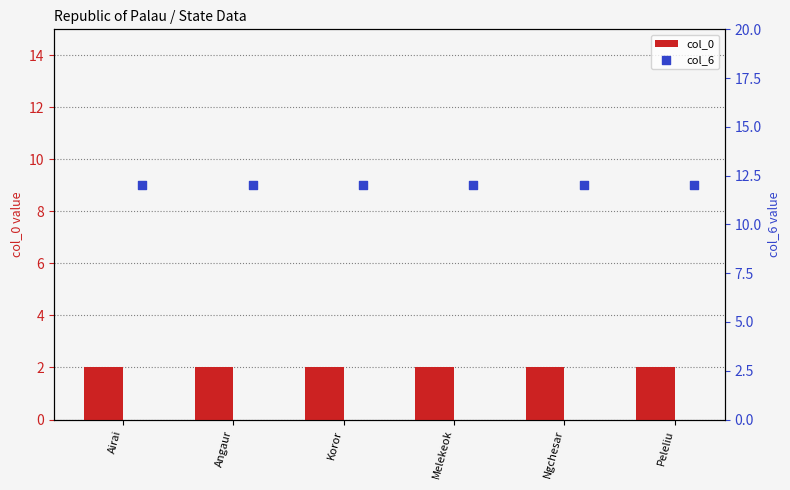

Which series contains the lowest Y value?

col_0